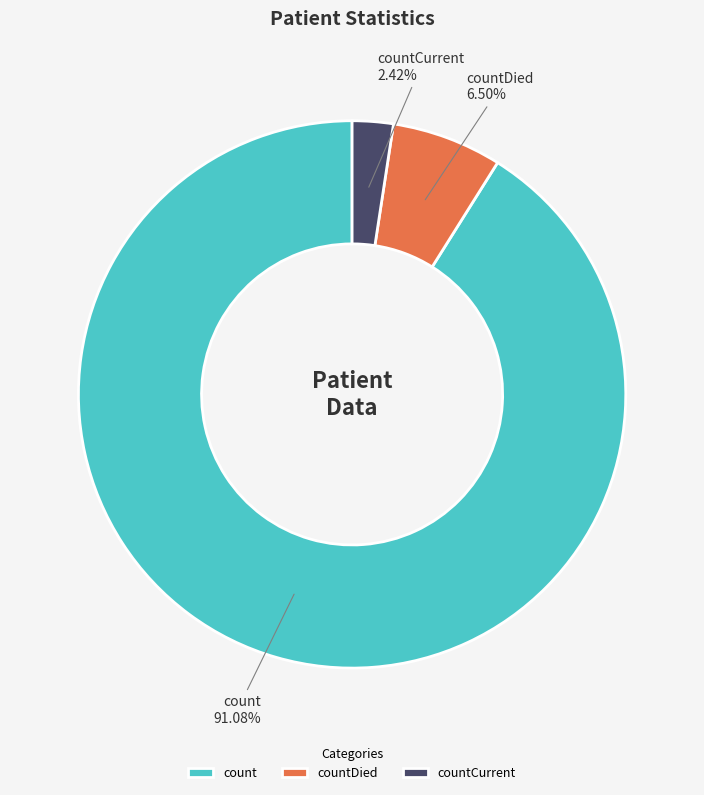

Which category has the biggest portion of the pie?

count